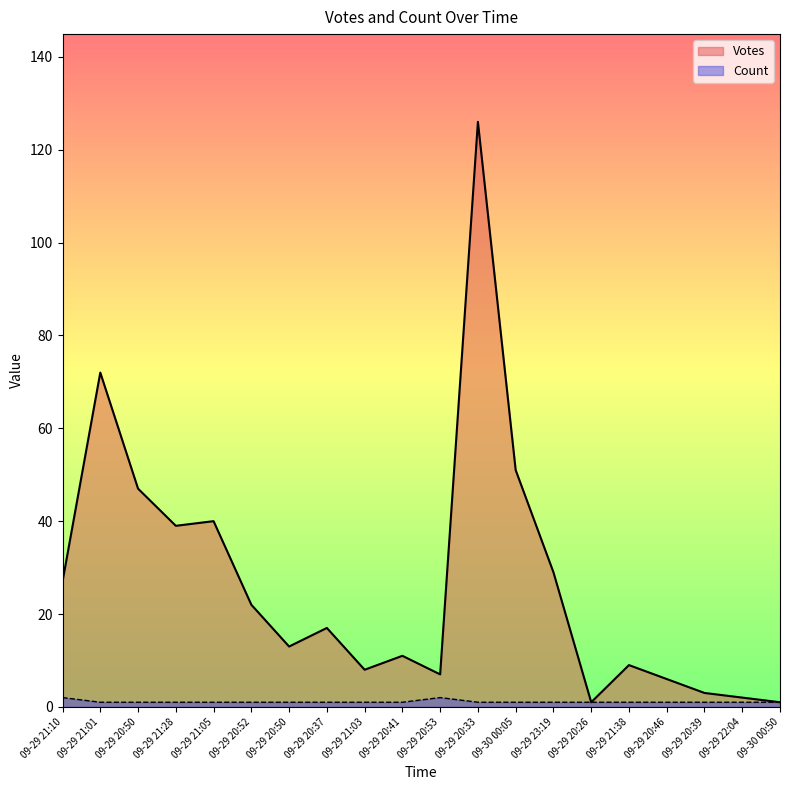

Count the Count values in the range 1 to 2.

20